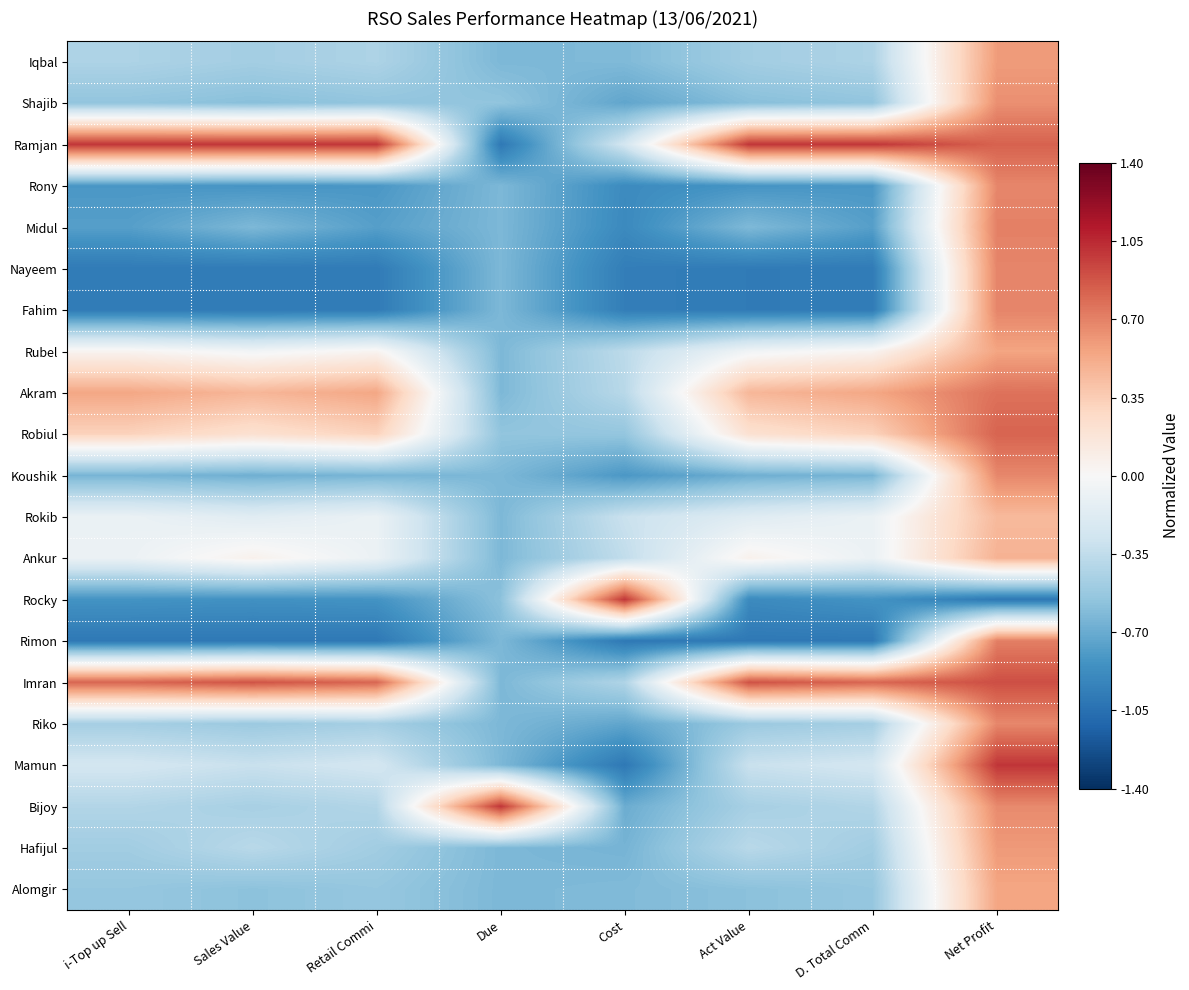

Which has a higher value, Act Value or D. Total Comm?

D. Total Comm